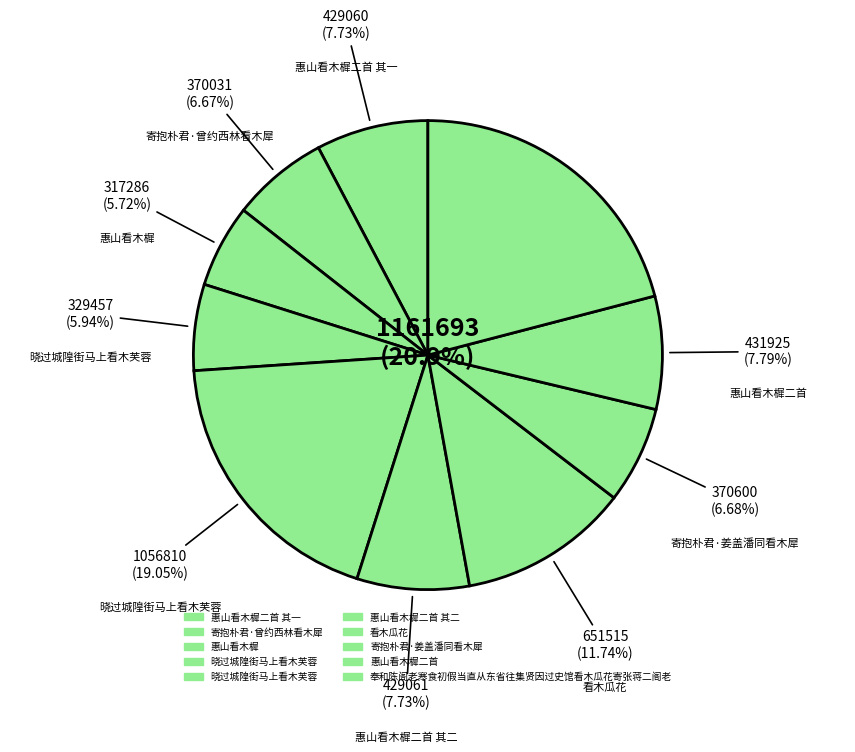

Rank the categories by value from lowest to highest.

惠山看木樨, 晓过城隍街马上看木芙蓉, 寄抱朴君·曾约西林看木犀, 寄抱朴君·姜盖潘同看木犀, 惠山看木樨二首 其一, 惠山看木樨二首 其二, 惠山看木樨二首, 看木瓜花, 晓过城隍街马上看木芙蓉, 奉和陈阁老寒食初假当直从东省往集贤因过史馆看木瓜花寄张蒋二阁老